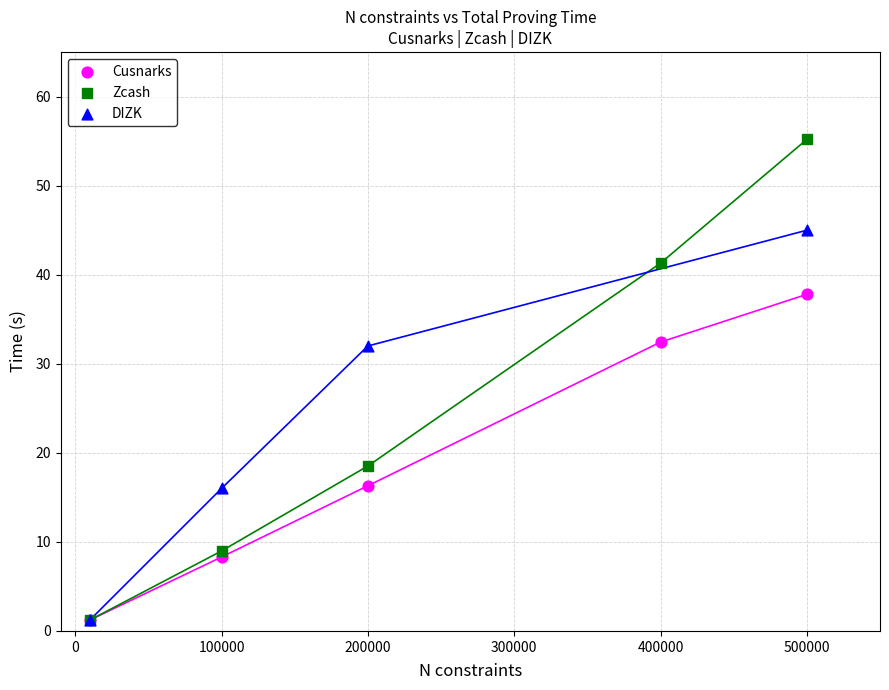

Which series has the widest spread of Y values?

Zcash